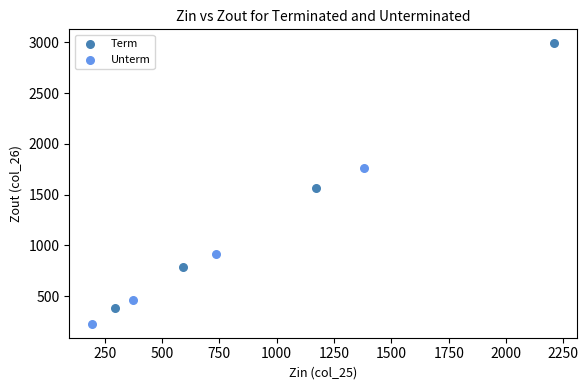

Which series reaches the minimum Y coordinate?

Unterm